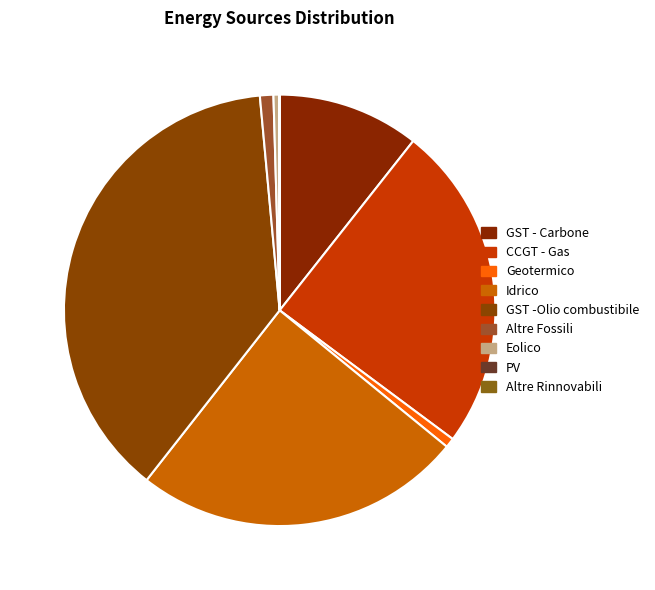

What is the largest slice in the pie chart?

GST -Olio combustibile